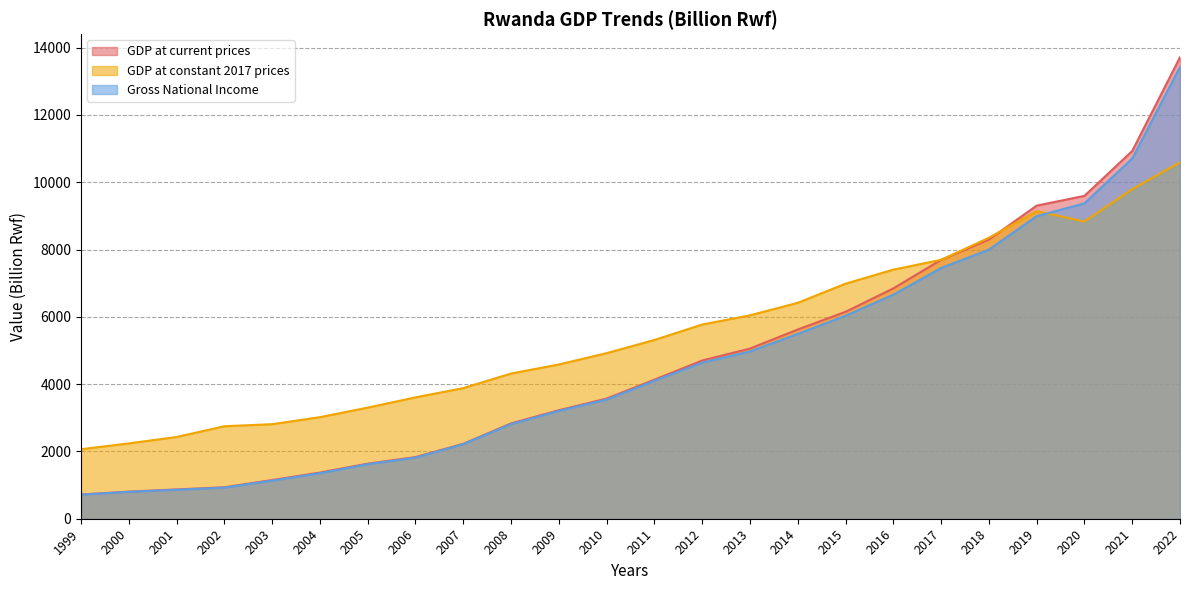

The GDP at current prices series shows 2050 at 2011. True or false?

False